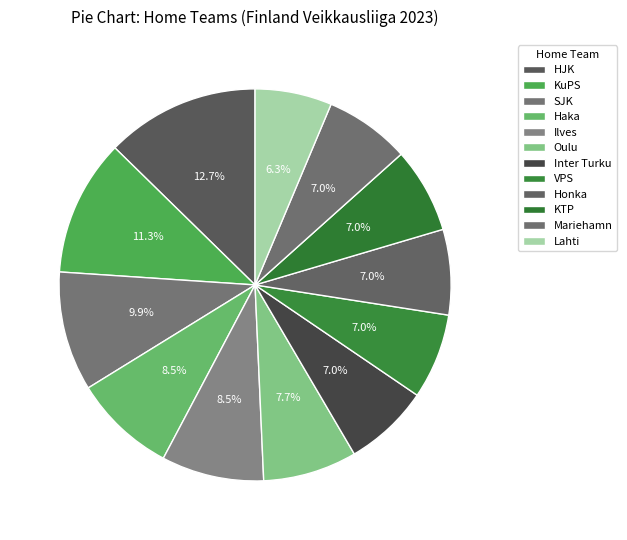

Approximately how many times larger is the value at Lahti compared to SJK?

0.6